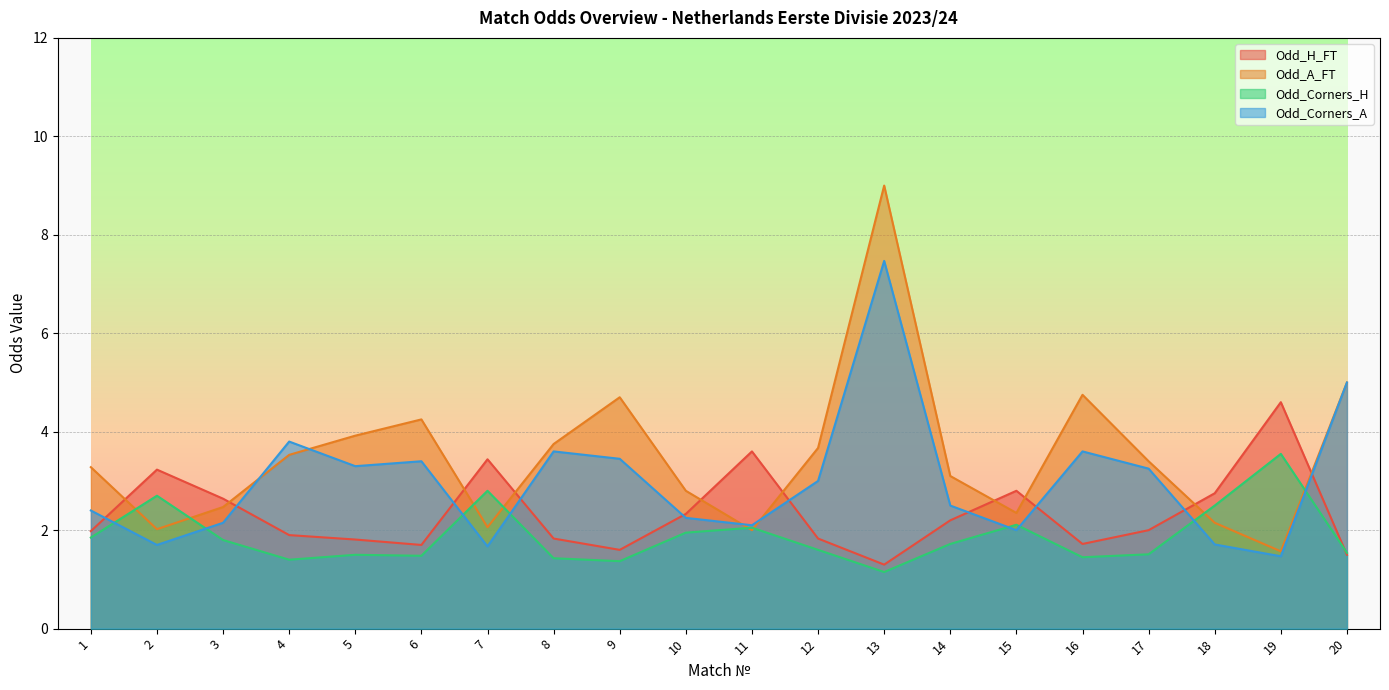

At which label does Odd_Corners_A reach its peak?

13